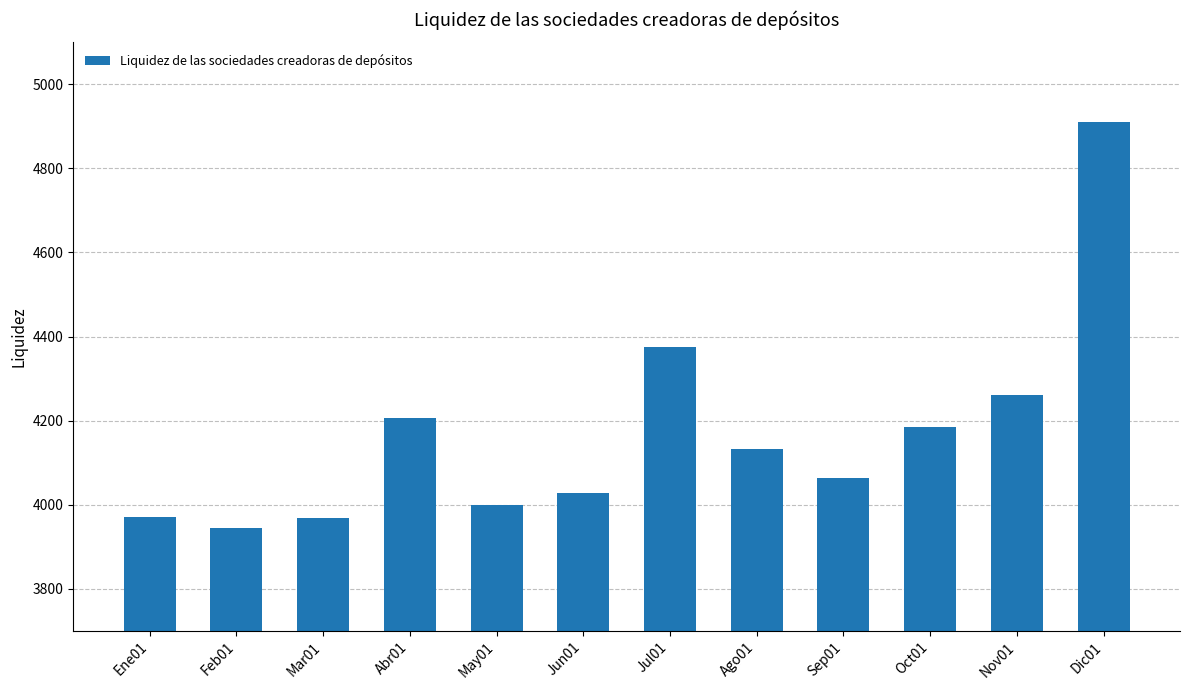

What is the approximate value at Jul01?

4374